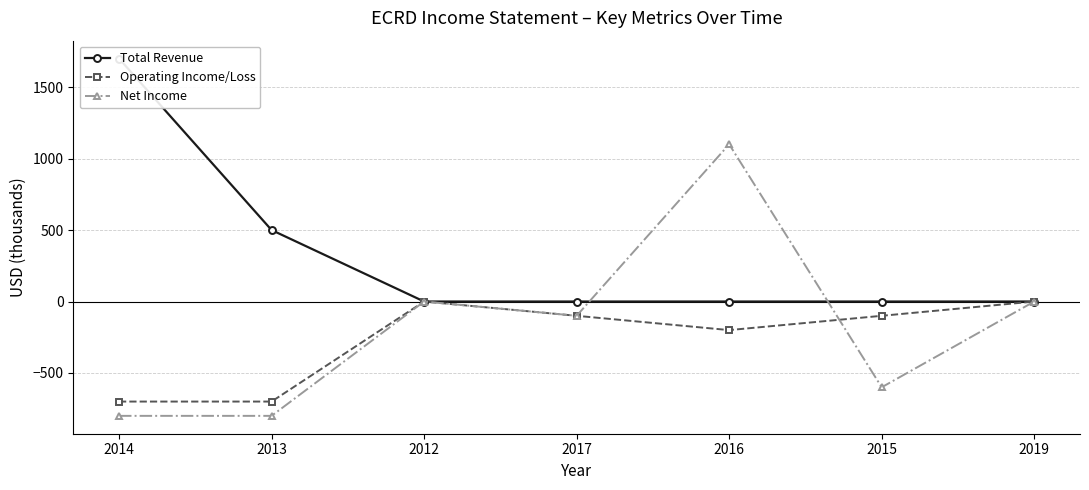

Is the value of Net Income at 2017 greater than the value of Operating Income/Loss at 2012?

No